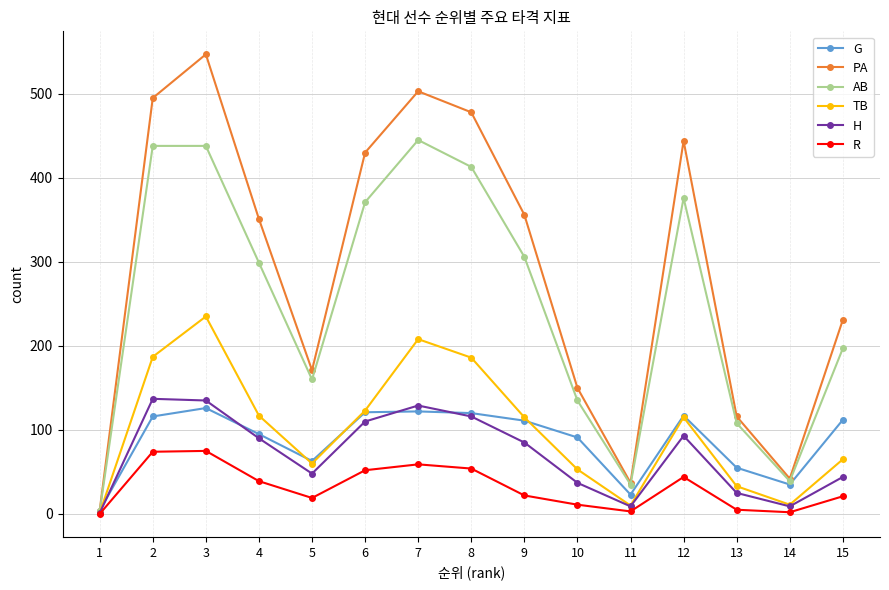

Which series has the widest spread of values?

PA